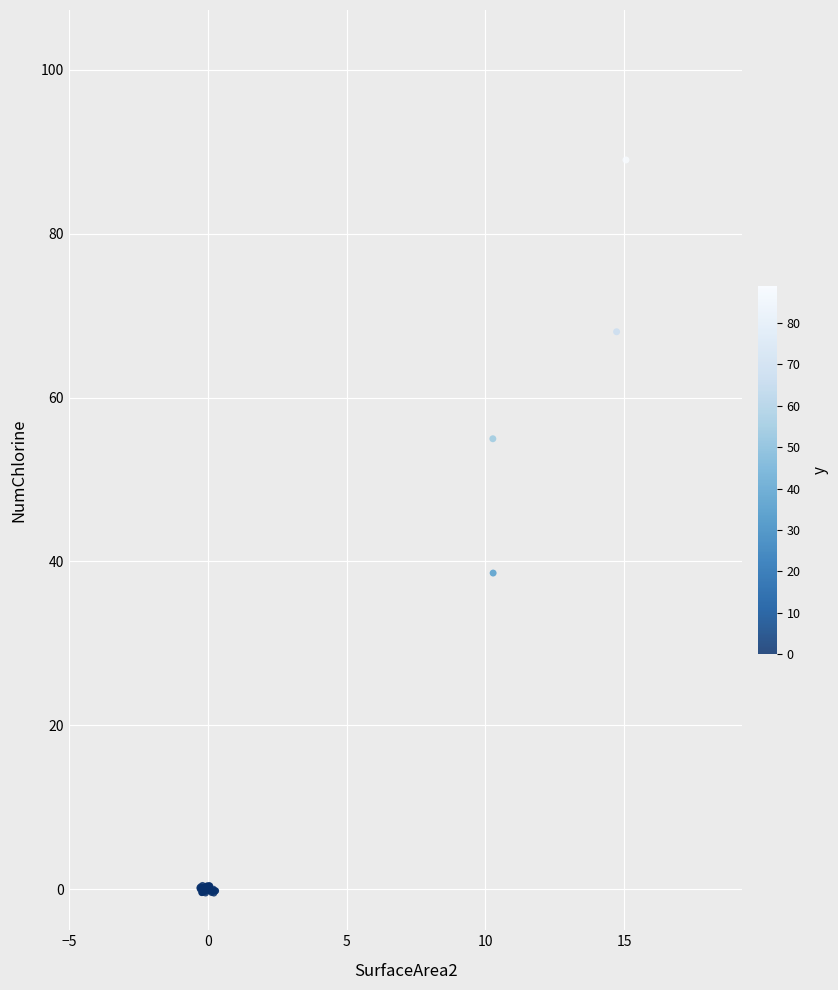

What Y value in the scatter plot is closest to 44?

38.6